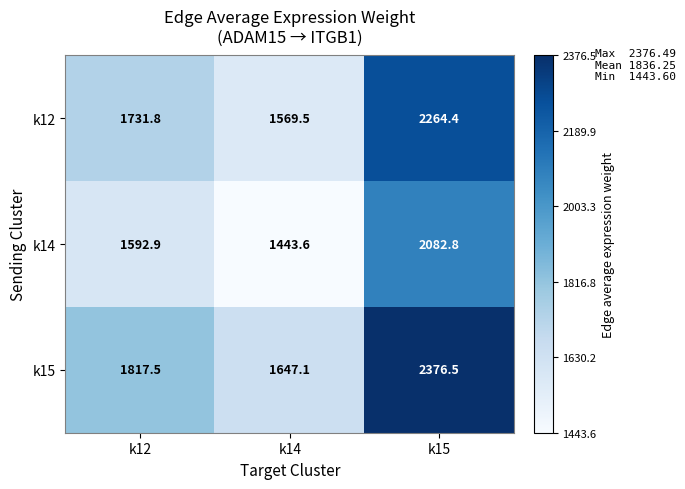

What is the spread (max minus min) of values at k15?

293.7